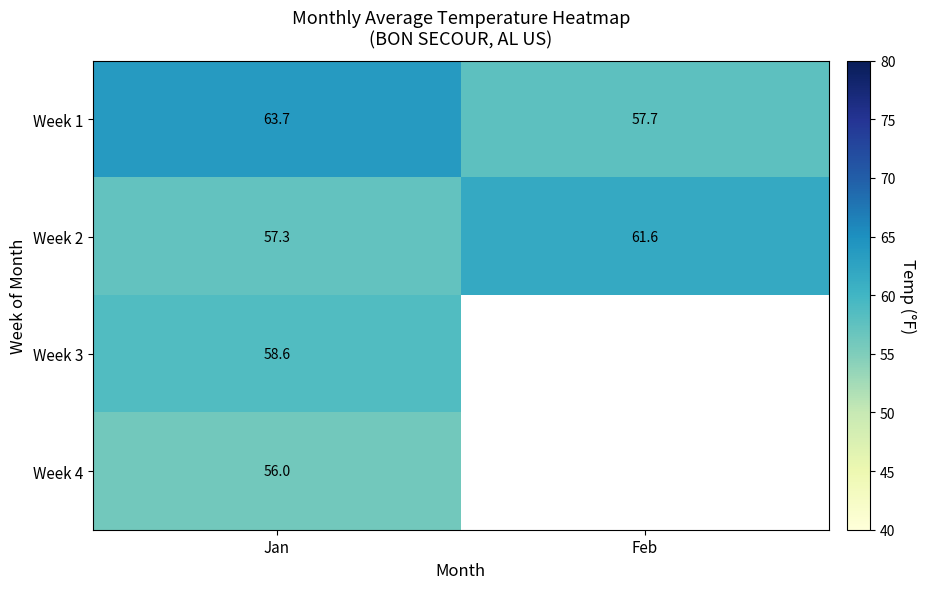

Where is Week 2 nearest to the value 59?

Jan